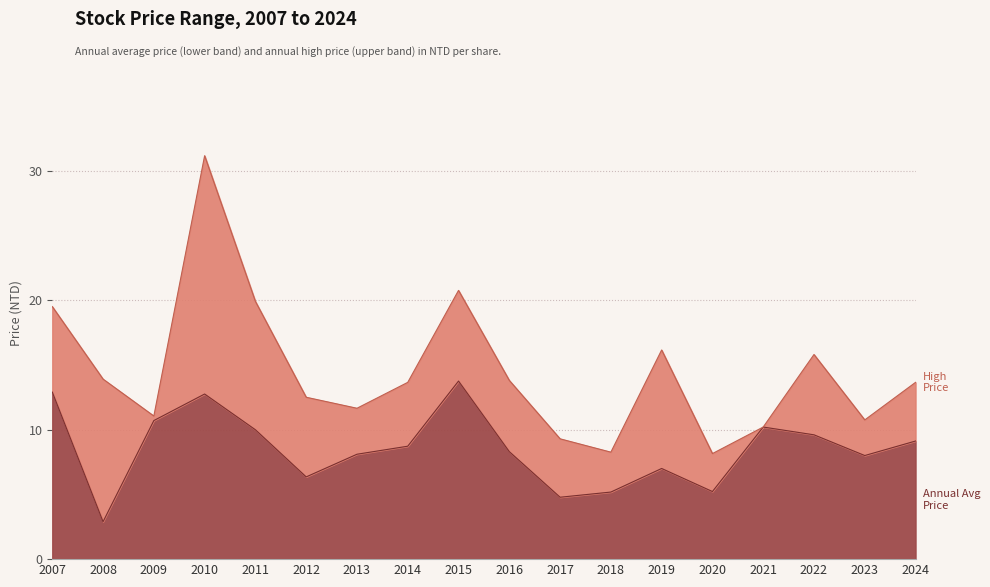

What is the value of the 13th point from the left?

7.0